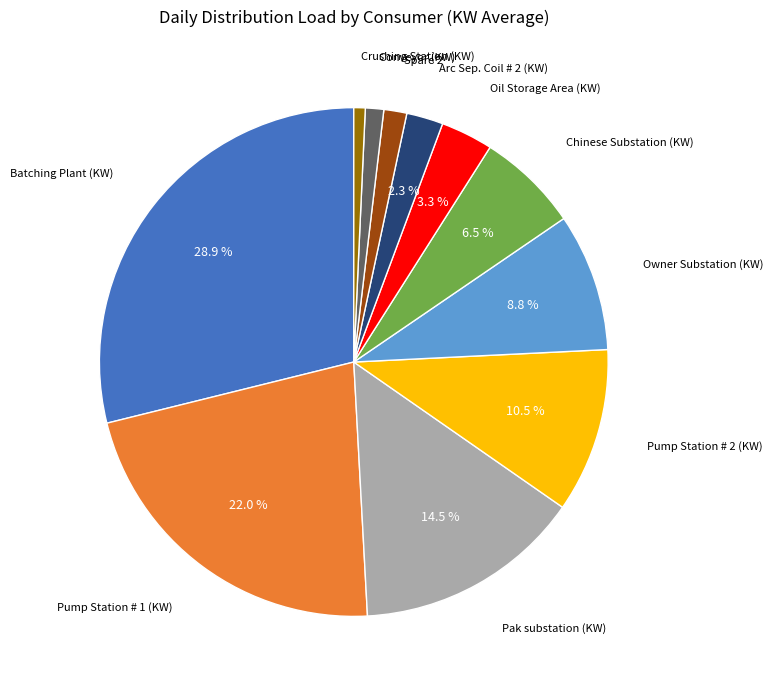

Which slice is the largest?

Batching Plant (KW)